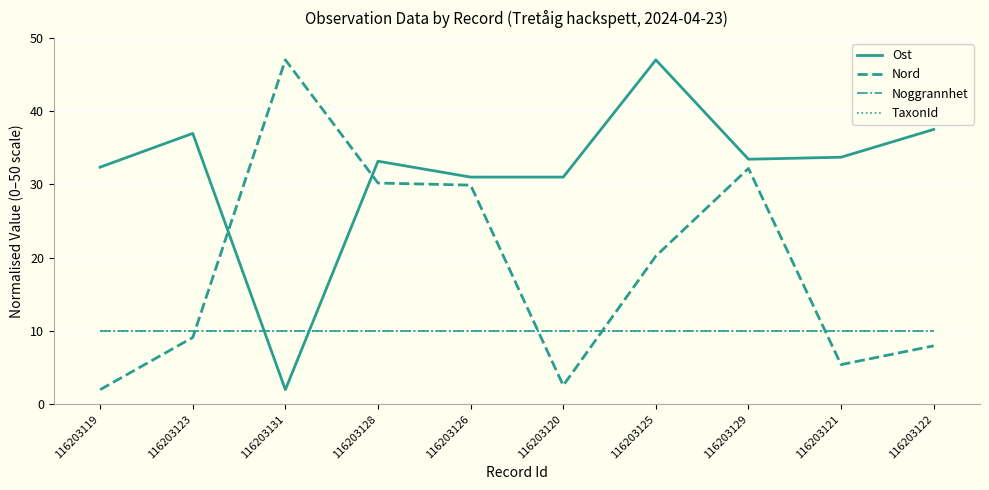

At how many categories does at least one series exceed 21?

10